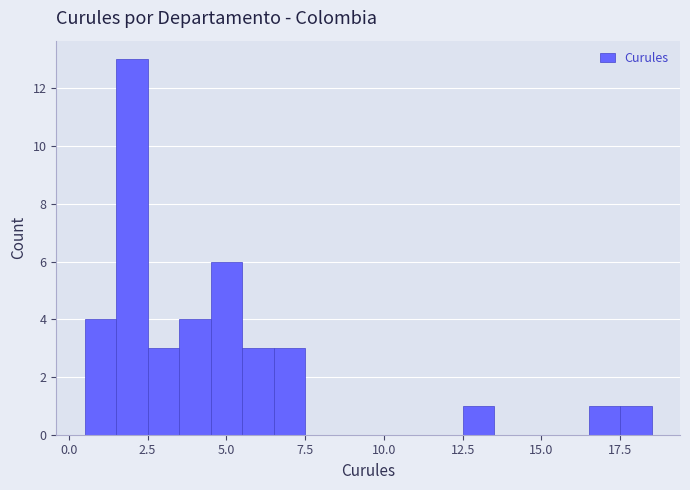

Around what value on the x-axis is the tallest bar? Give the approximate position of its centre, as read against the axis.

2.0